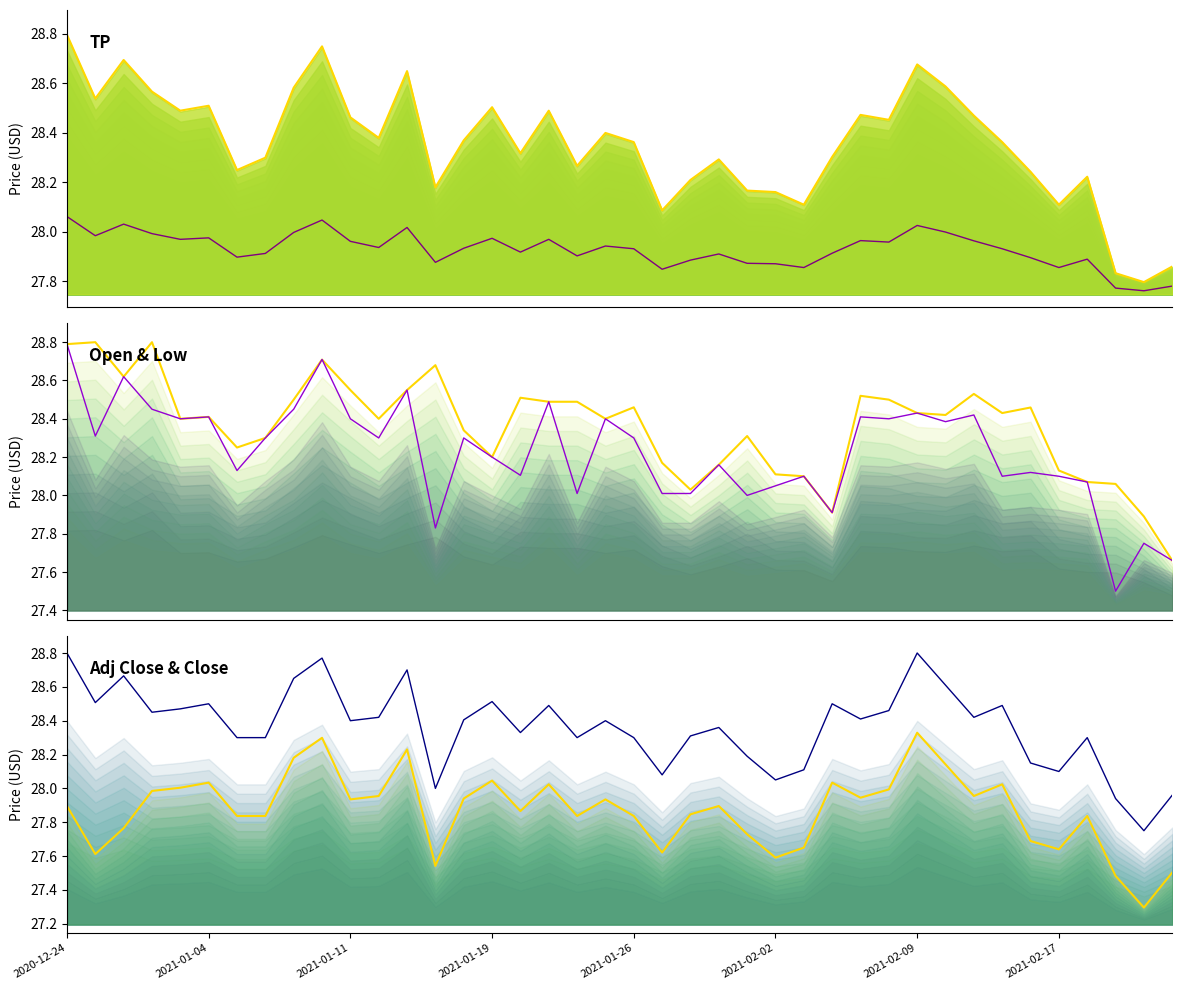

What position from the right is 31?

9